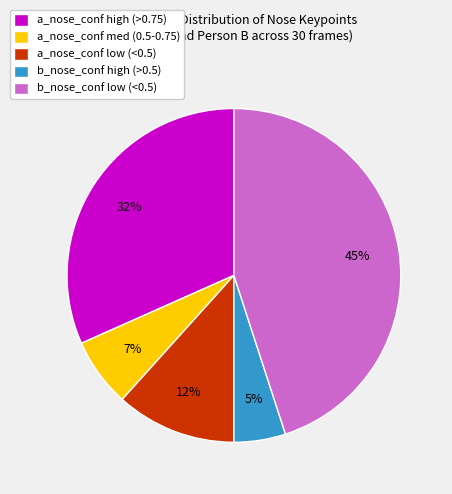

Rank the categories by value from highest to lowest.

b_nose_conf low (<0.5), a_nose_conf high (>0.75), a_nose_conf low (<0.5), a_nose_conf med (0.5-0.75), b_nose_conf high (>0.5)